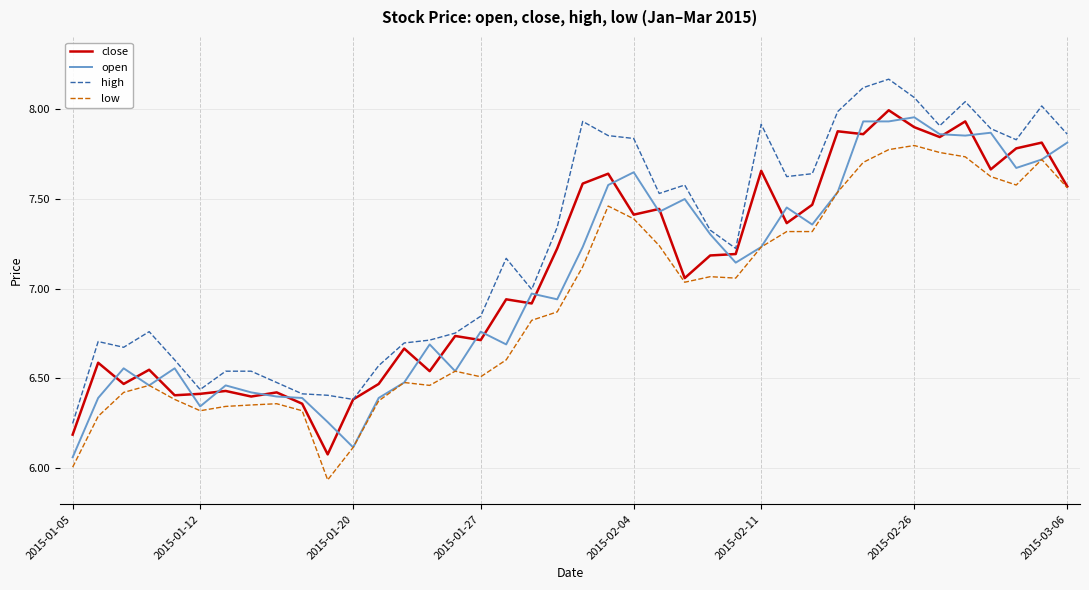

At how many categories does at least one series exceed 6?

40